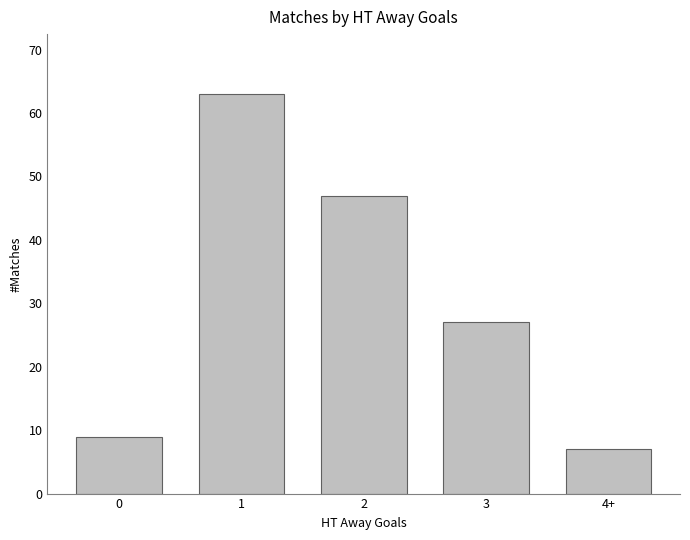

Between 4+ and 1, which is larger?

1